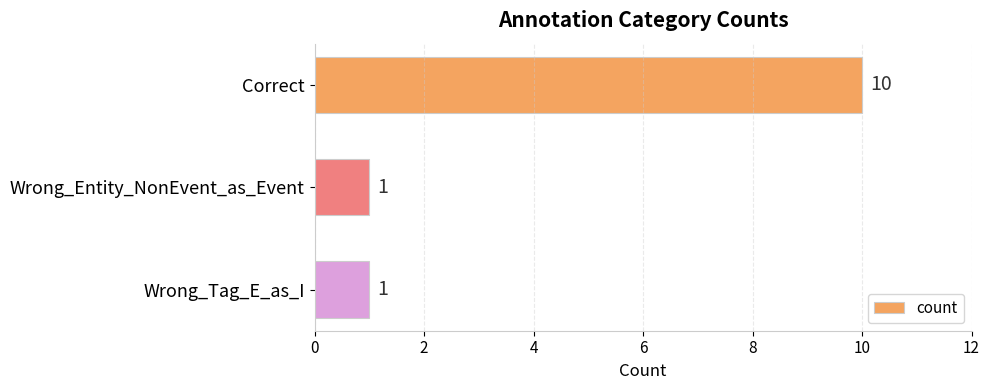

What is the approximate value at Correct?

10